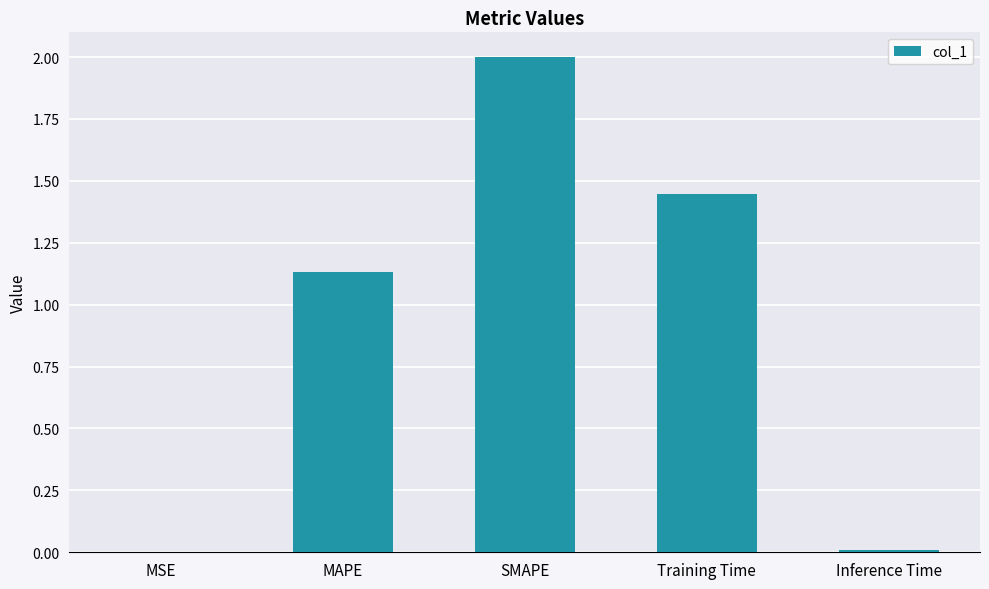

Where does the data first go above 1?

MAPE